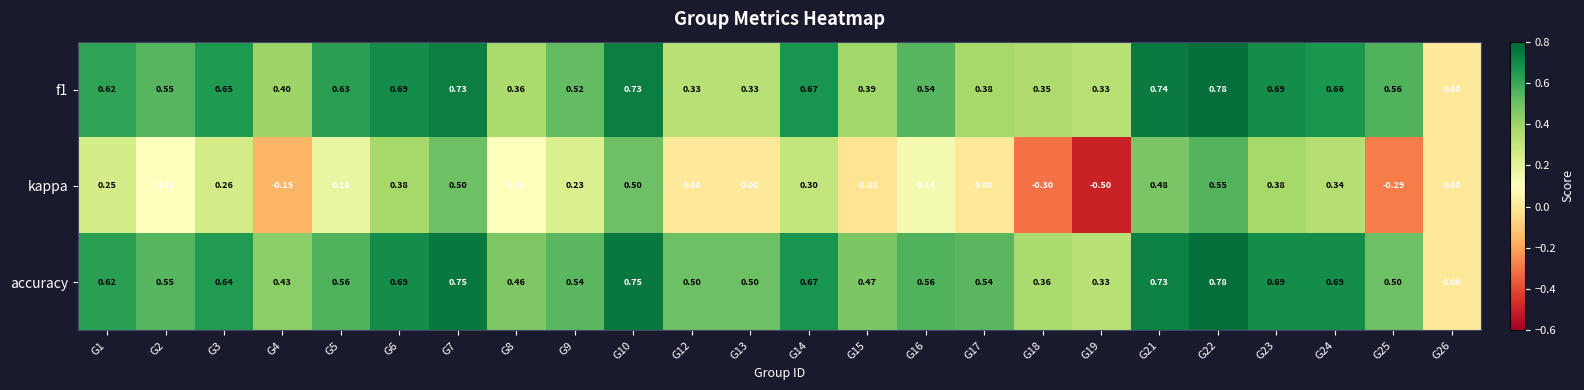

Which series has the largest total across all categories?

accuracy